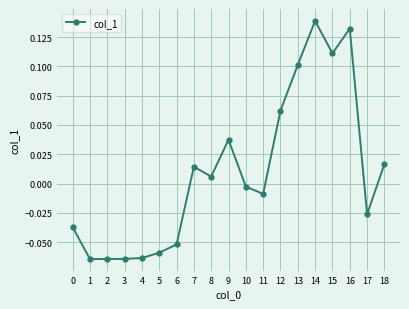

The chart shows a value of -0.0 at 1. True or false?

False